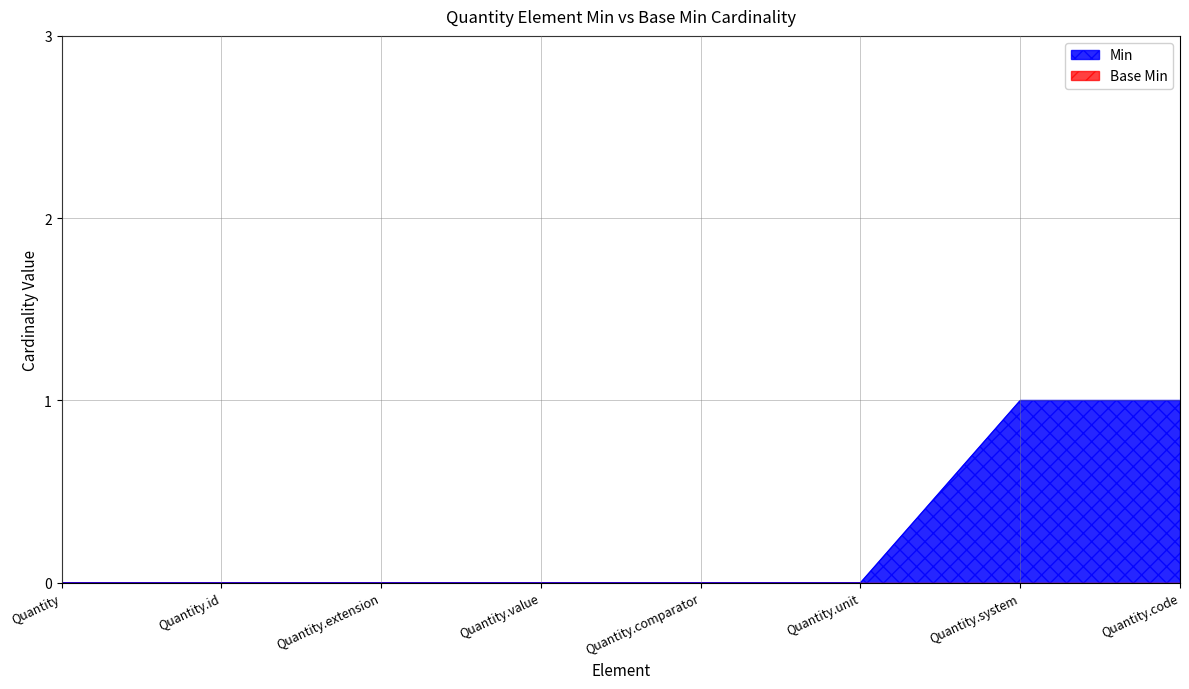

Reading left to right, what are all the values shown in this chart?

Quantity=0	Quantity.id=0	Quantity.extension=0	Quantity.value=0	Quantity.comparator=0	Quantity.unit=0	Quantity.system=1	Quantity.code=1